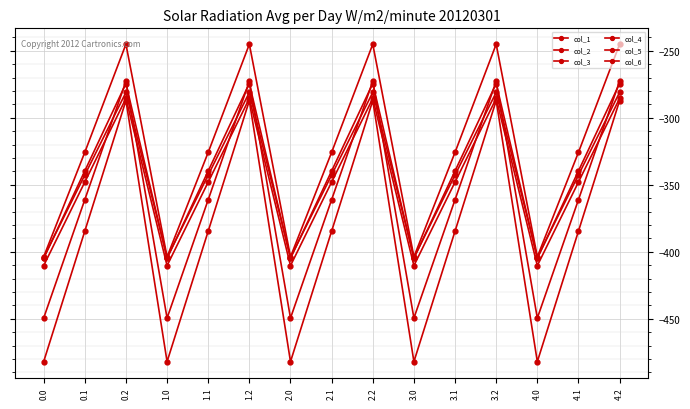

How many lines are shown in the chart?

6